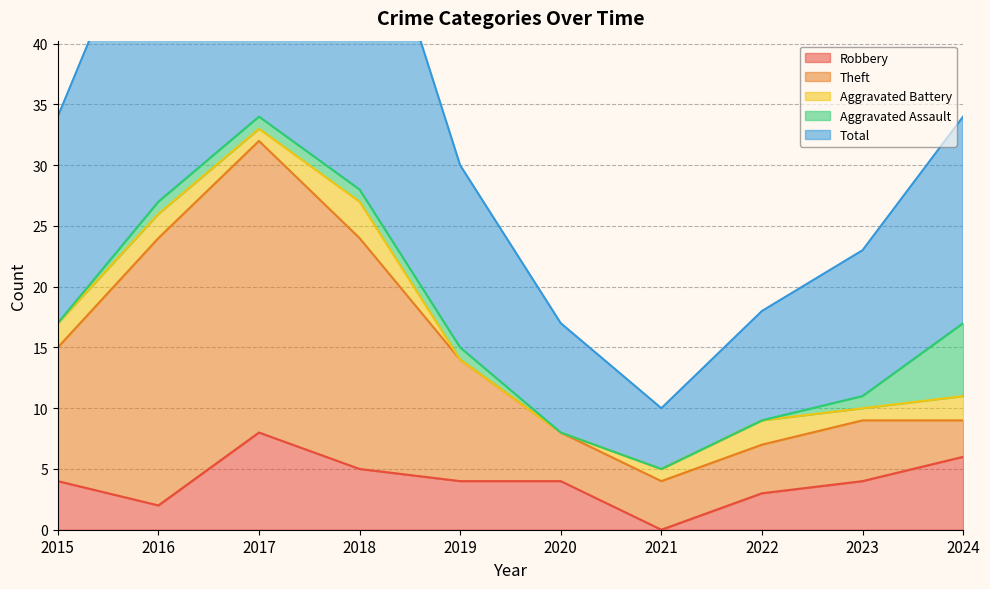

What are all the series names shown in the legend?

Robbery, Theft, Aggravated Battery, Aggravated Assault, Total